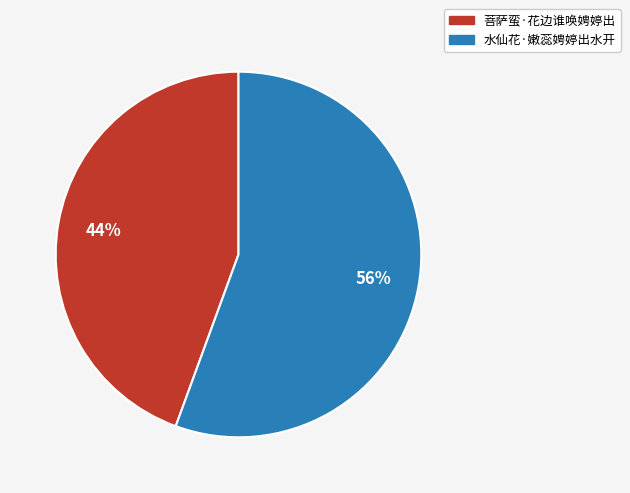

How many segments does this pie chart have?

2